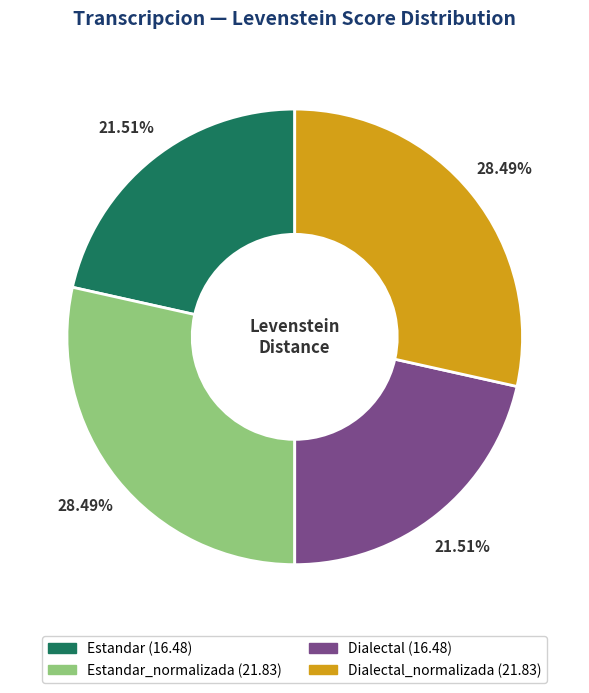

Is there any slice that represents more than half of the pie?

No